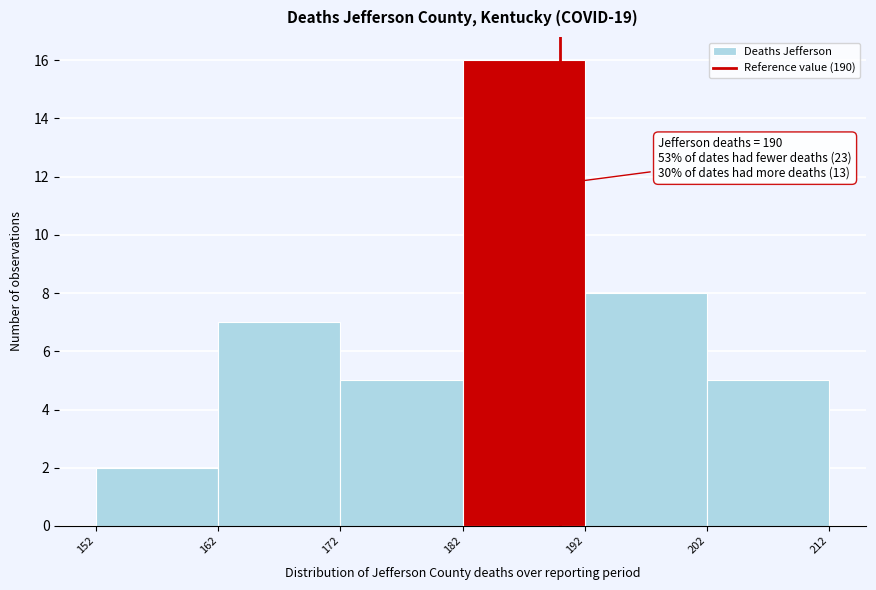

Which range on the x-axis has the tallest bar?

182 to 192